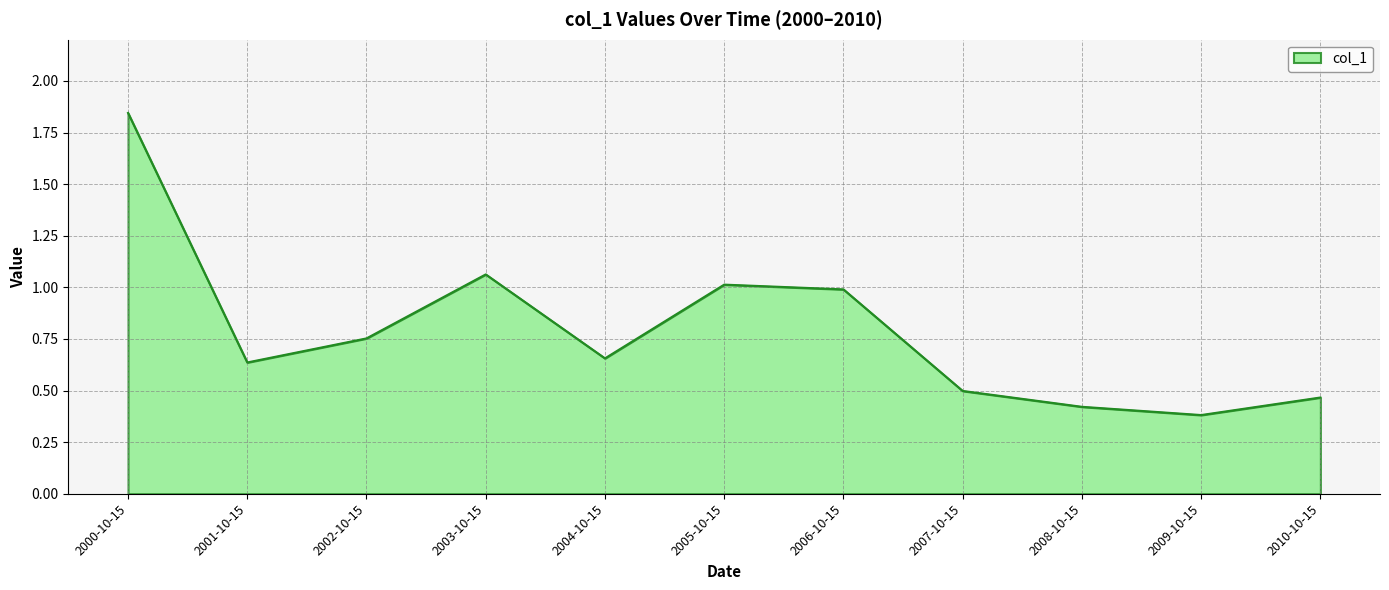

What is the sum of the values at 2001-10-15 and 2003-10-15?

1.7